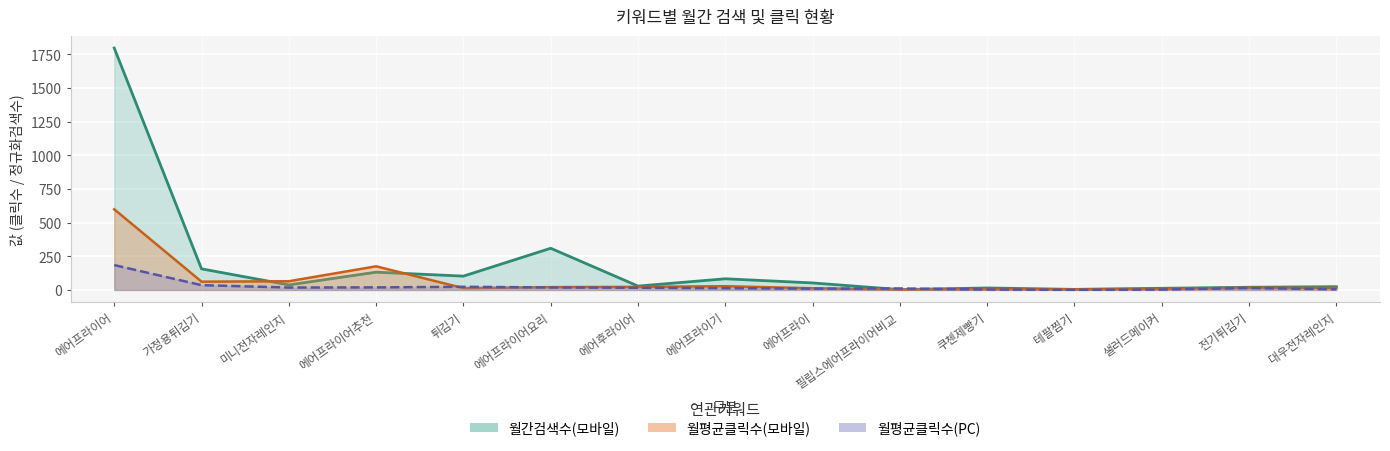

What is the sum of the 월평균클릭수(모바일) values at 전기튀김기 and 대우전자레인지?

31.5